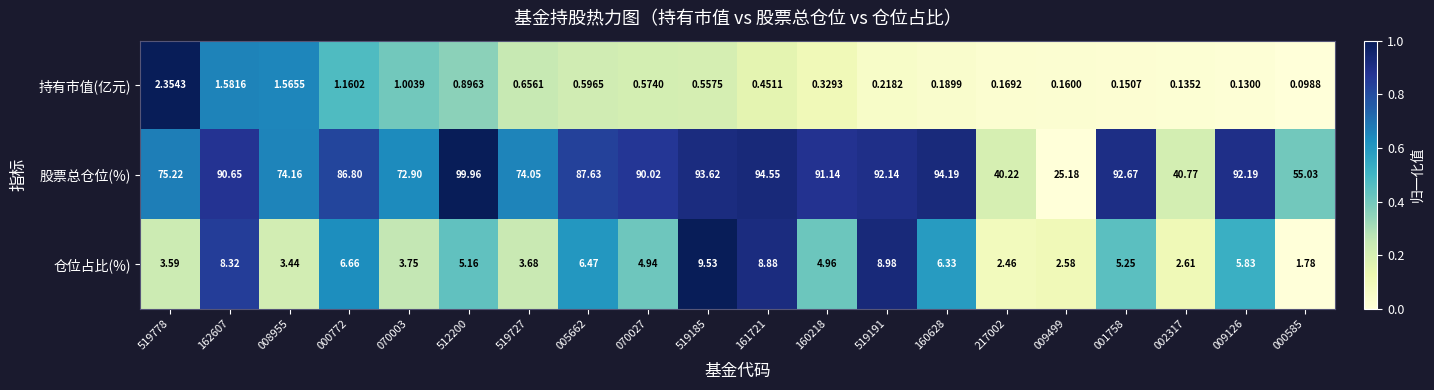

Rank the series by their maximum value, from lowest to highest.

持有市值(亿元), 仓位占比(%), 股票总仓位(%)